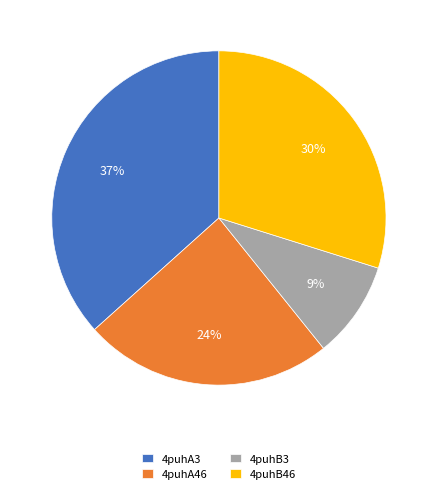

Combined, do 4puhA3 and 4puhB46 account for over 50%?

Yes